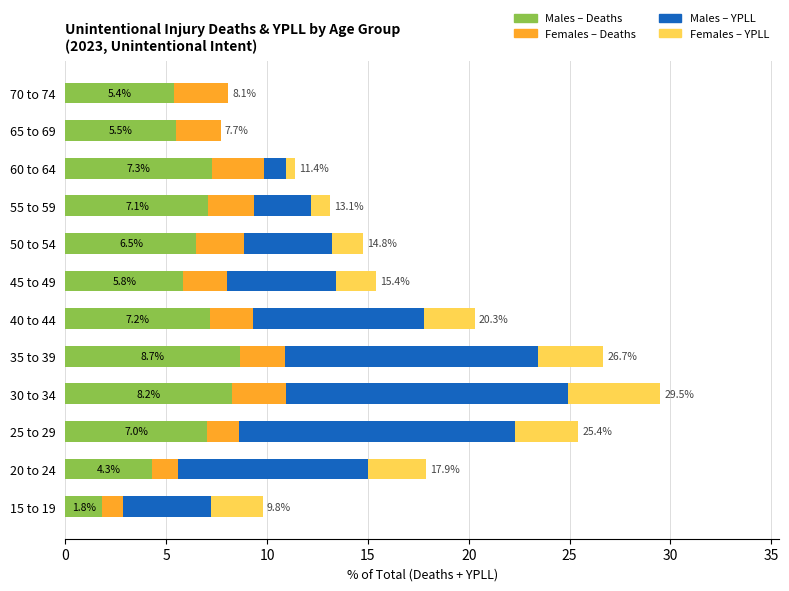

What are all the series names shown in the legend?

Males – Deaths, Females – Deaths, Males – YPLL, Females – YPLL